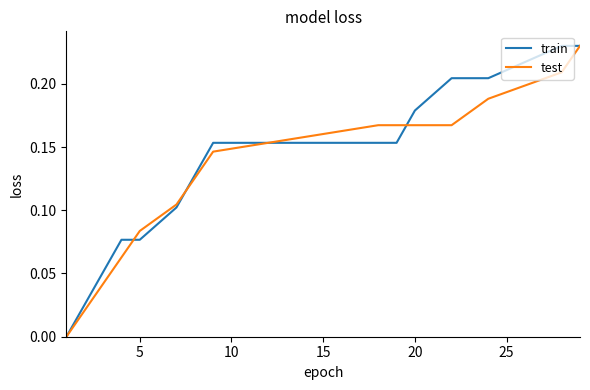

What are all the series names shown in the legend?

train, test